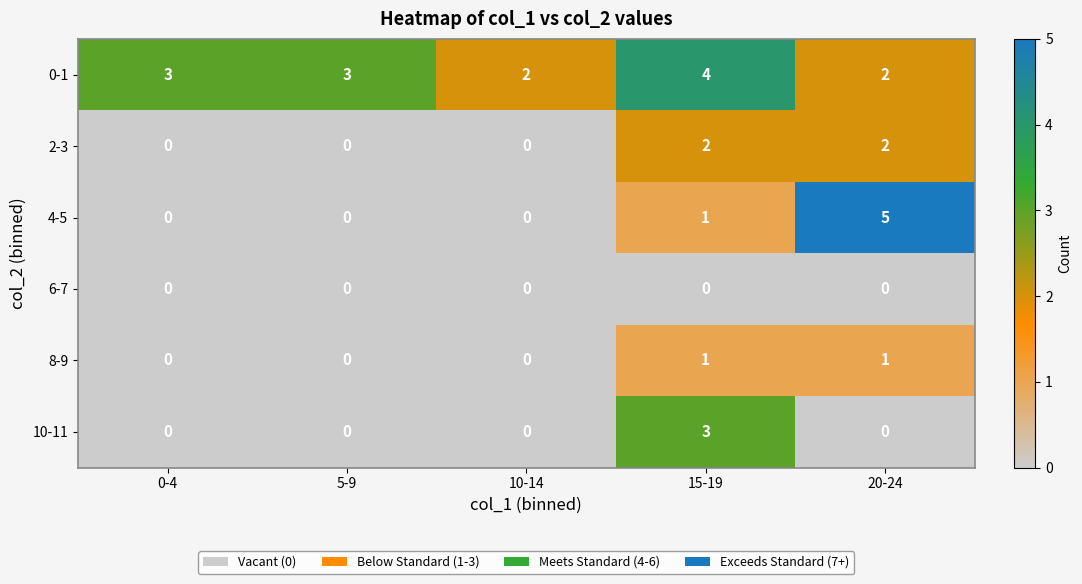

Is it true that 6-7 equals 0 at 20-24?

True